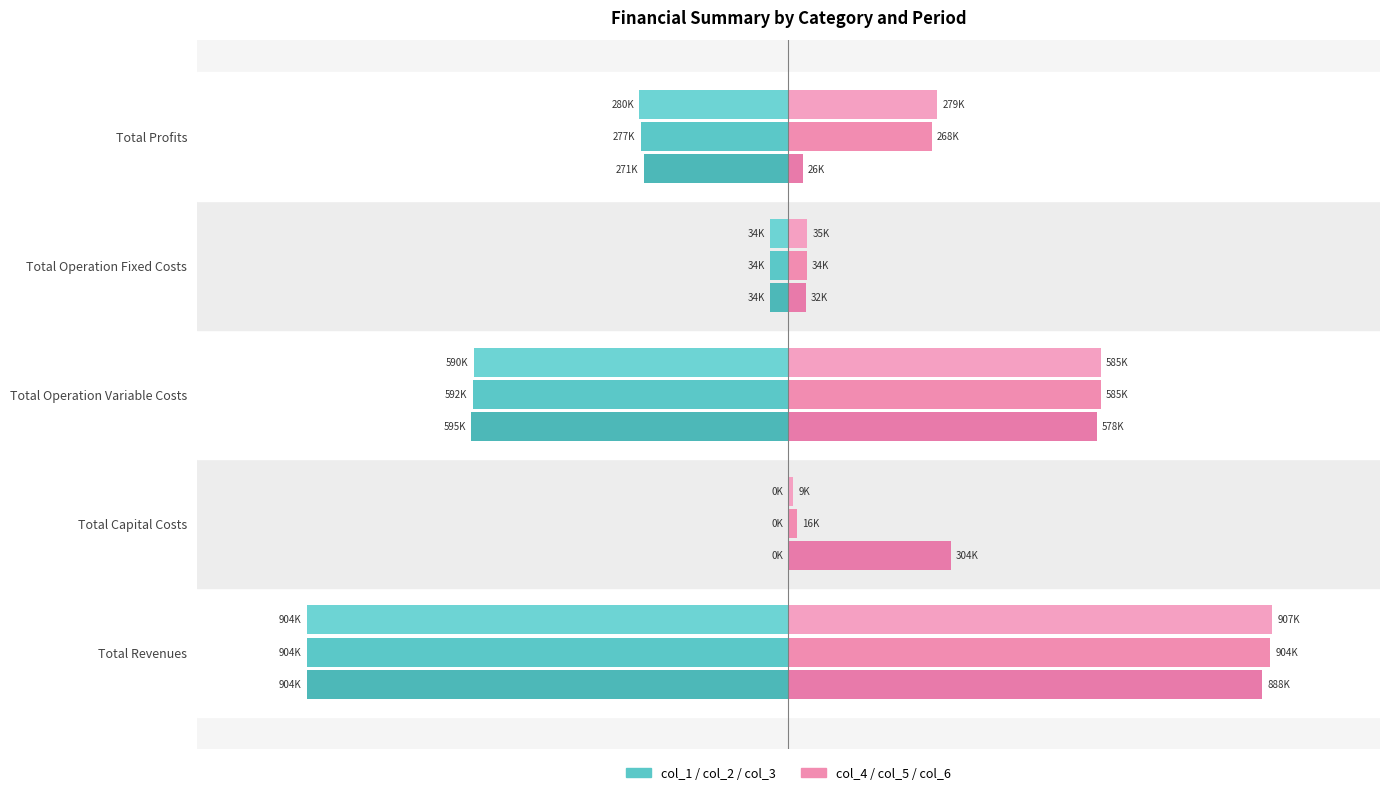

What is the value of the col_1 bar at the 4th from the left?

-1.7